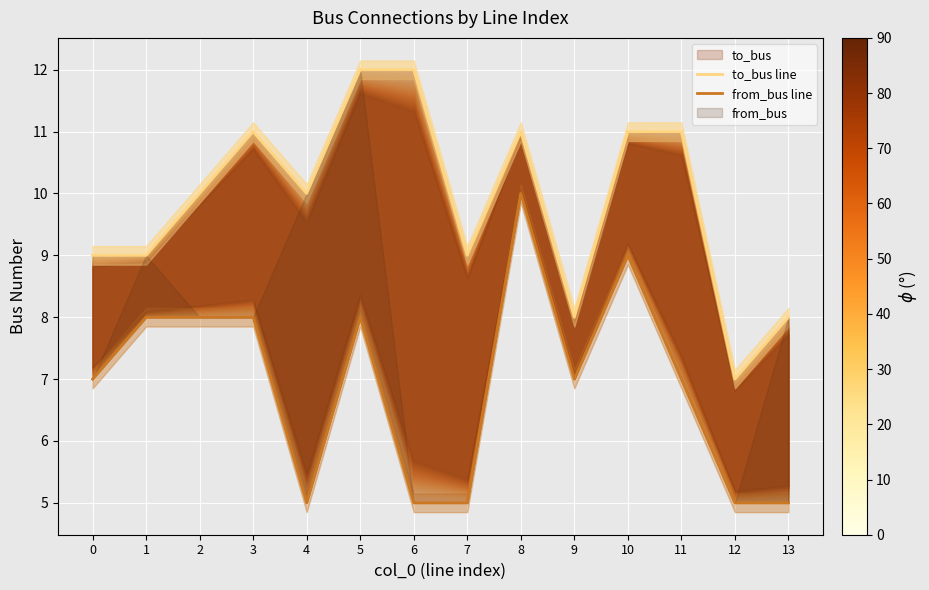

How many values in the to_bus line series exceed 10?

6